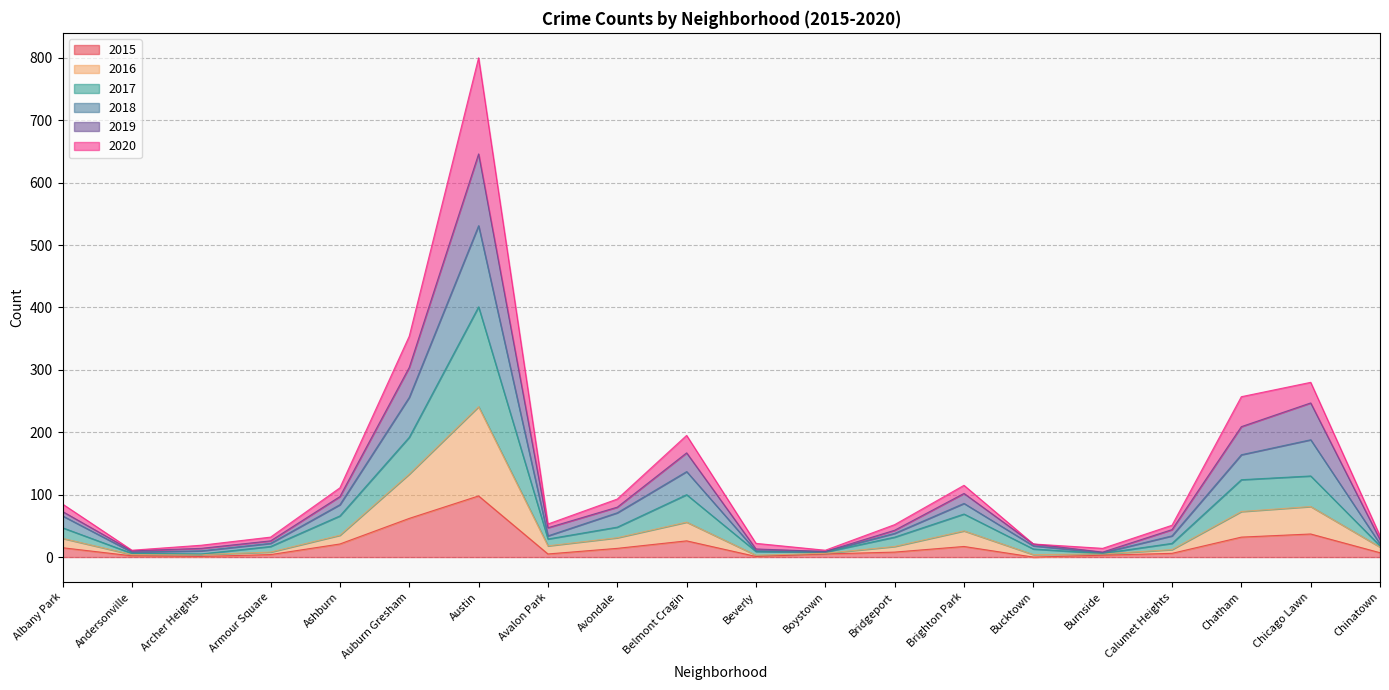

How many interior local peaks does the 2018 series have?

4